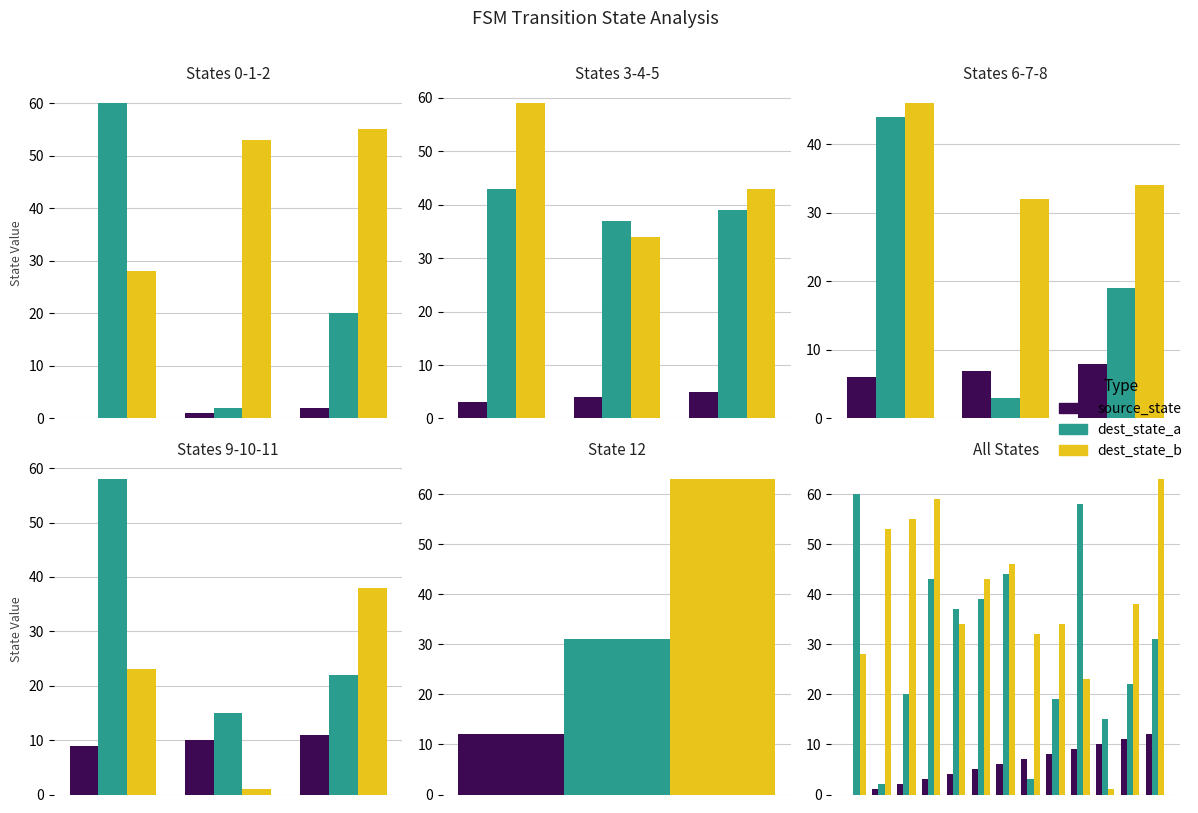

What is the value of the dest_state_b bar at the 9th from the left?

34